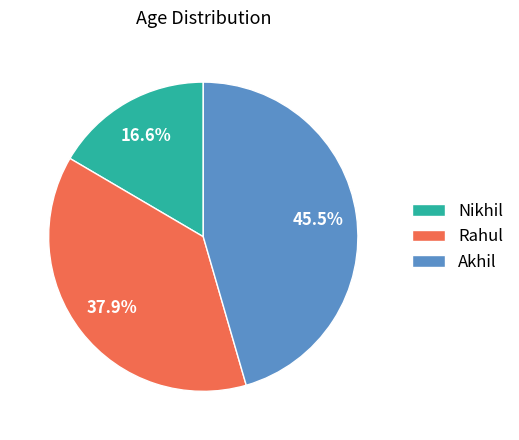

To the nearest percent, what is the average slice percentage?

33%